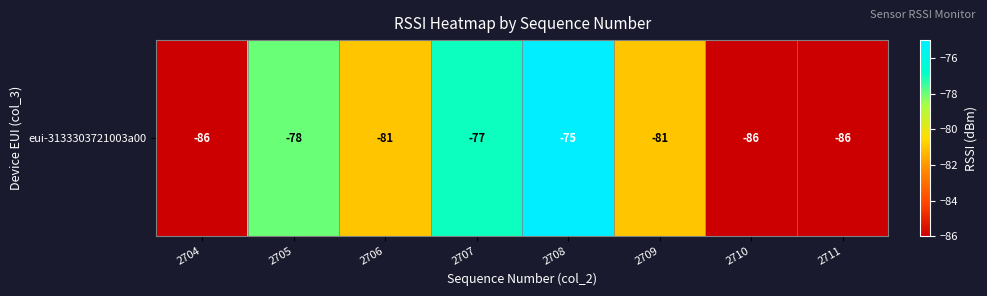

How many data points are above -81?

3